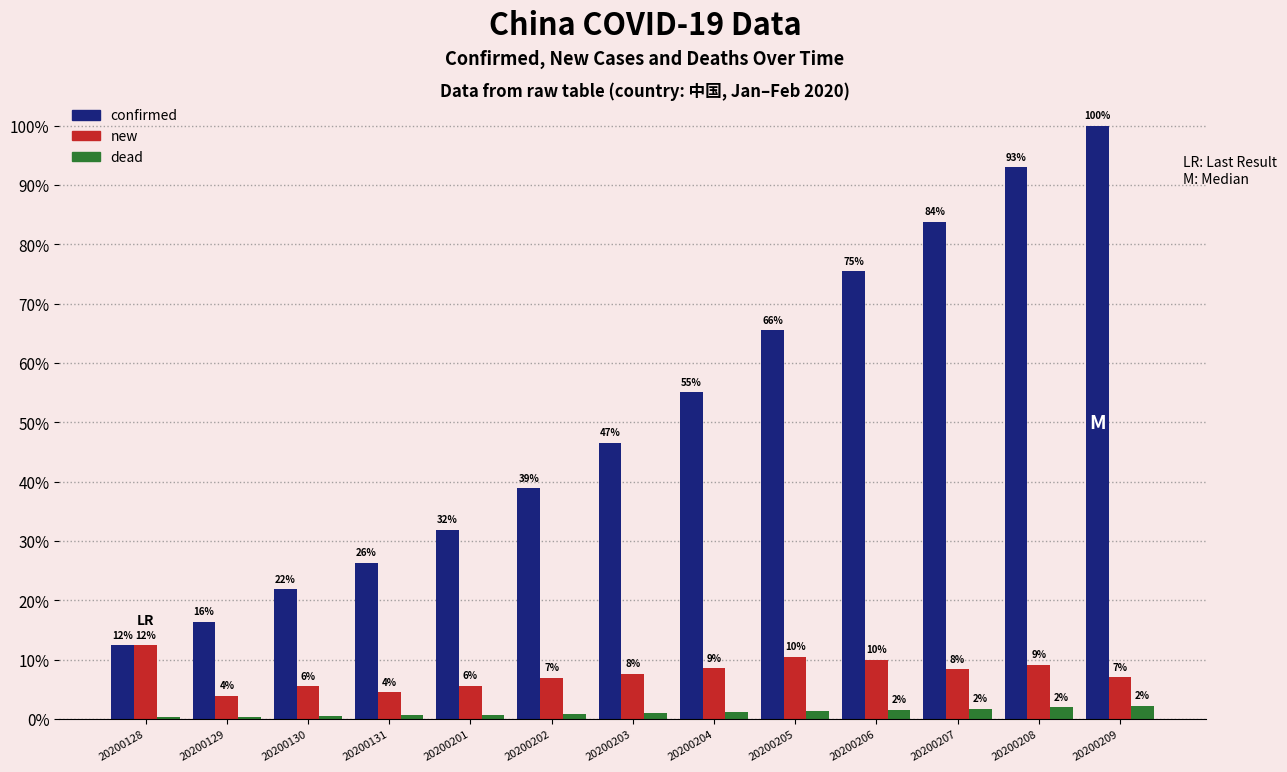

Are the bars grouped side by side (vs. stacked)?

Yes